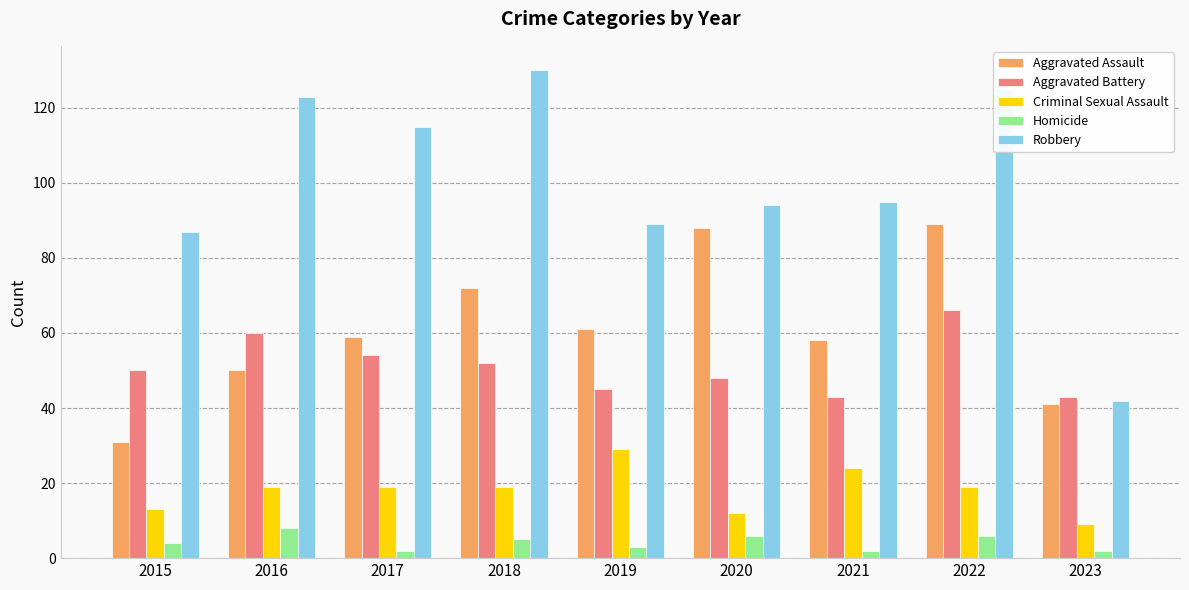

How many groups of bars are there?

9